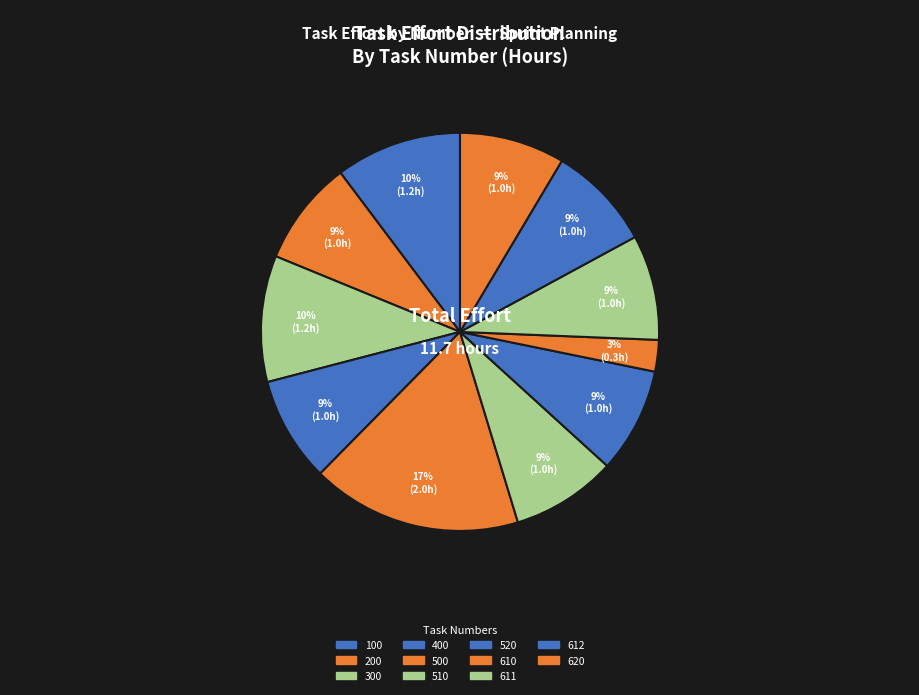

Count the number of slices in the pie.

11